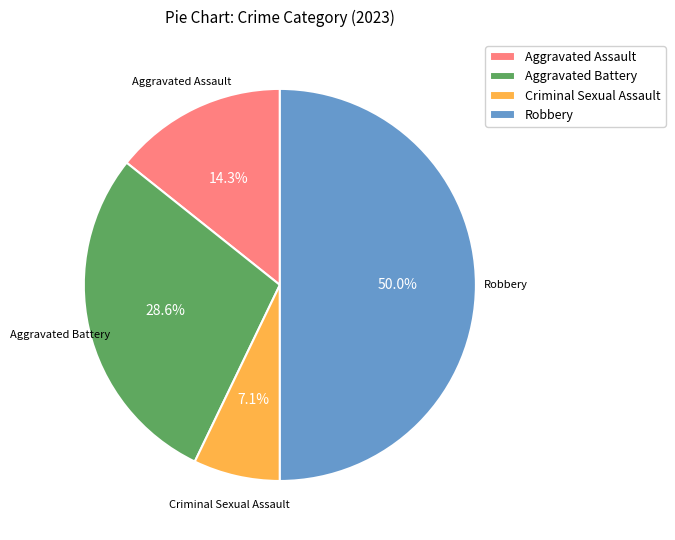

How many slices are in this pie chart?

4